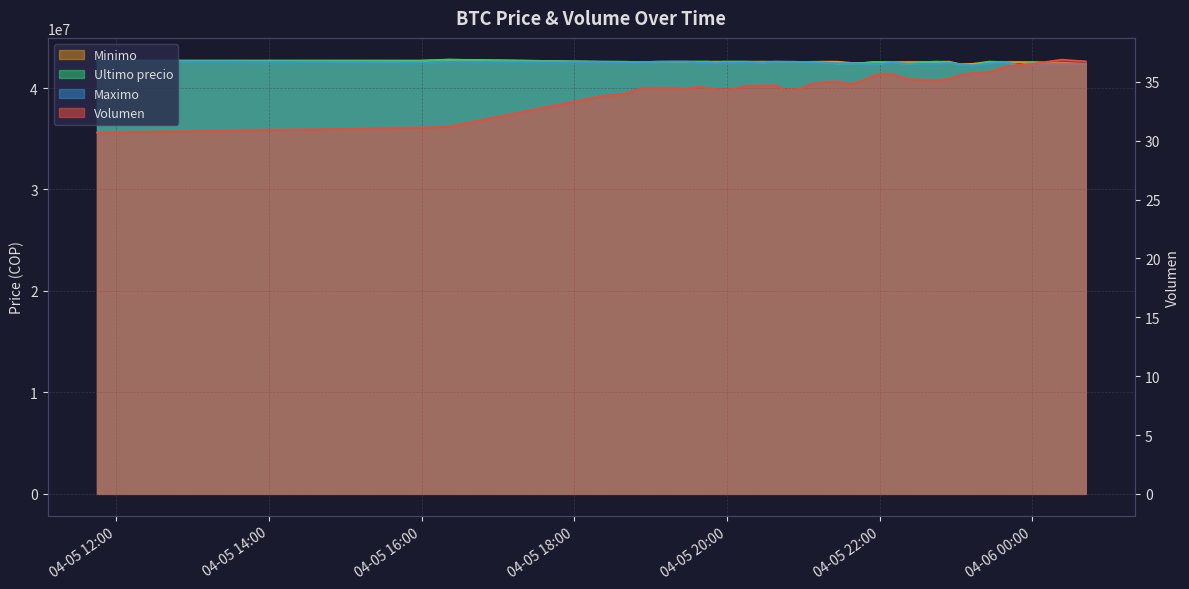

What is the value of the Maximo point at the 35th from the left?

42400000.0